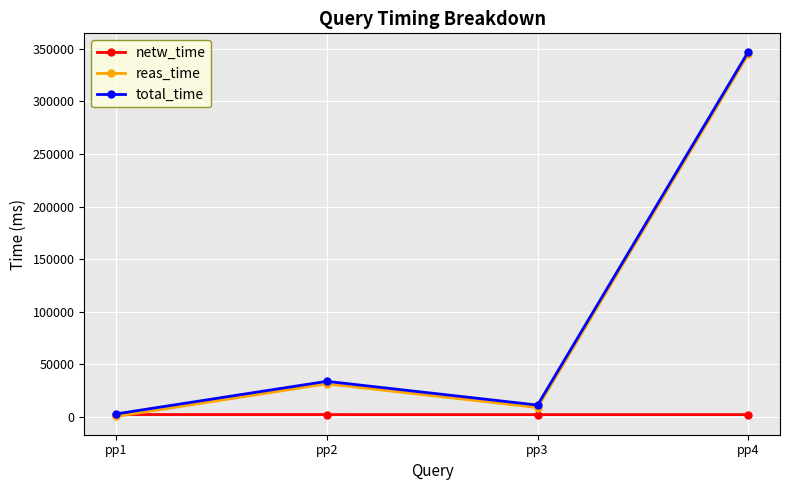

At which label is total_time closest to 175193?

pp2